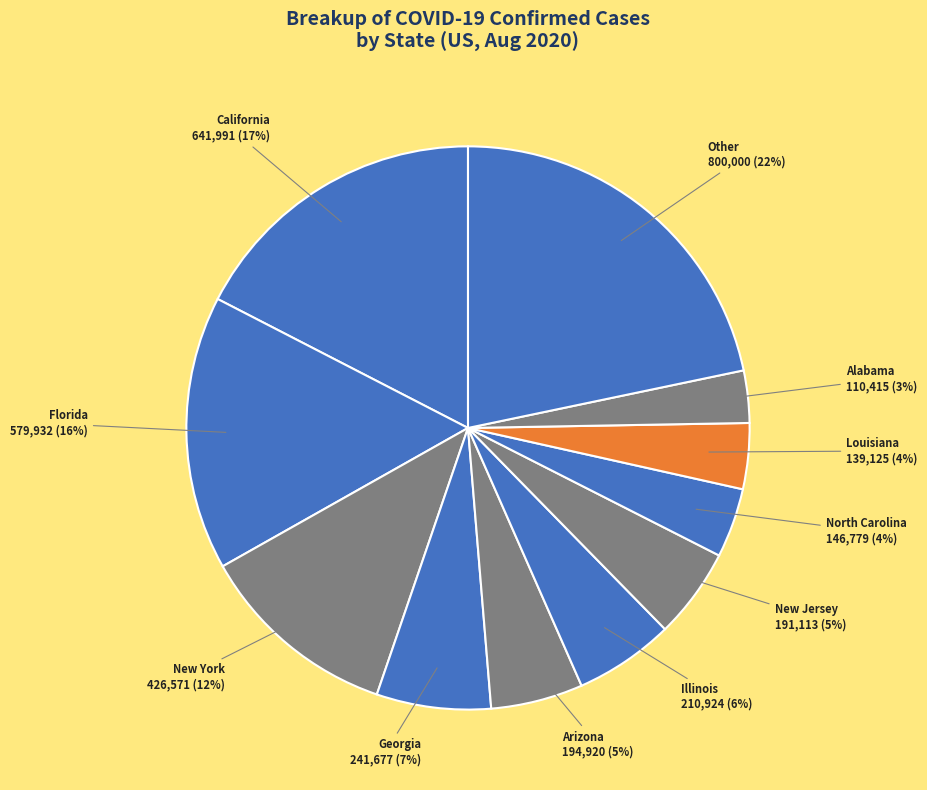

Approximately how many times larger is the value at Louisiana compared to Georgia?

0.6